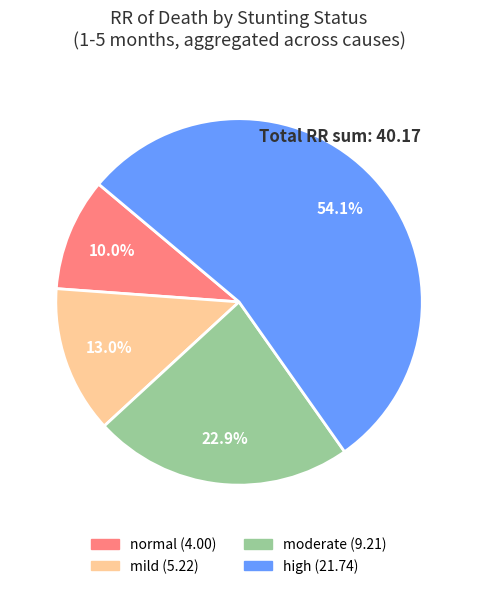

Is there a majority slice in this chart?

Yes